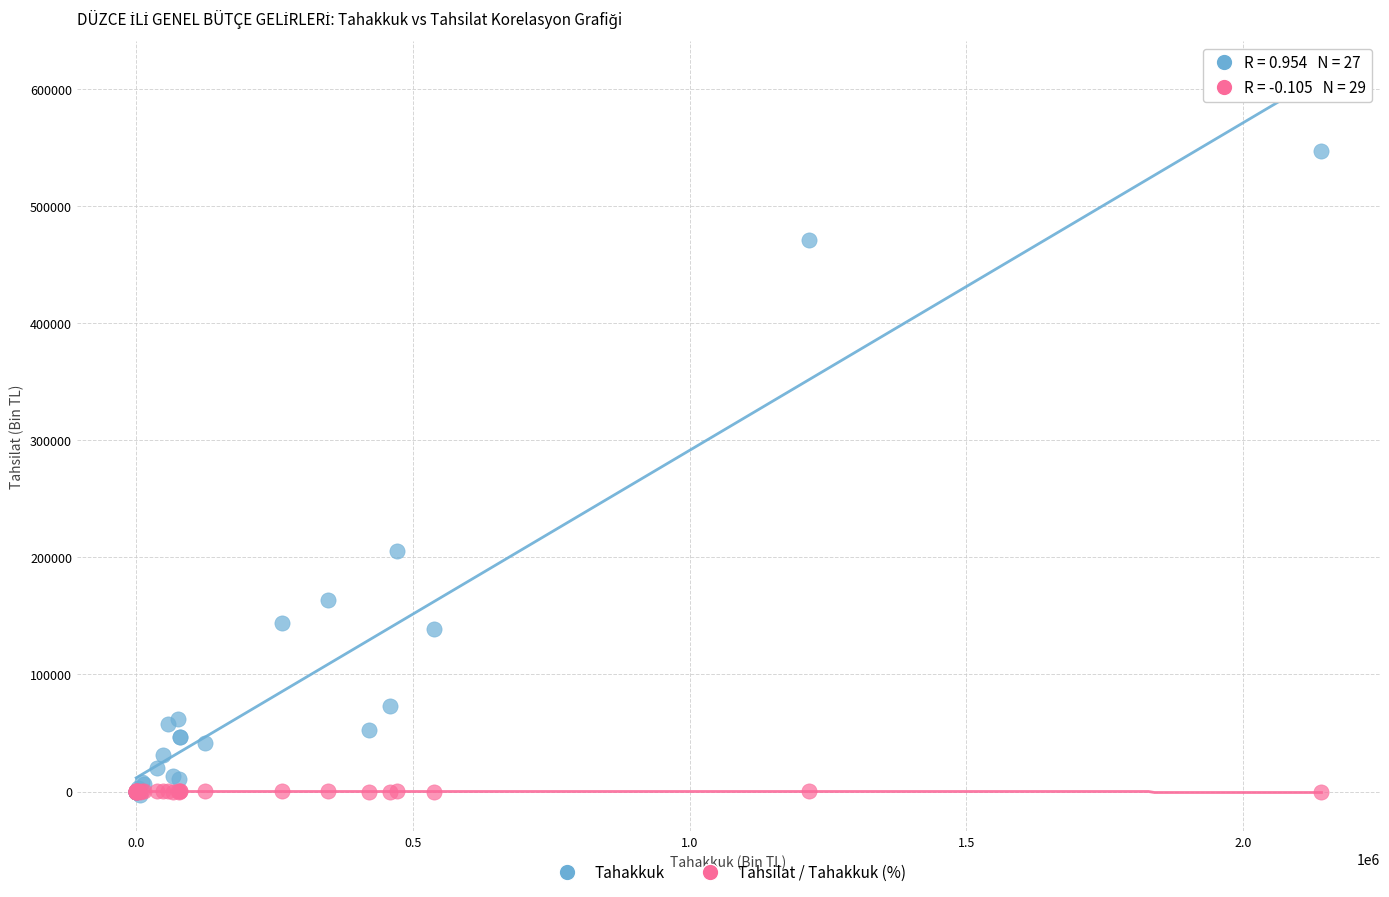

Across all series, what Y value is closest to 271891?

205117.0